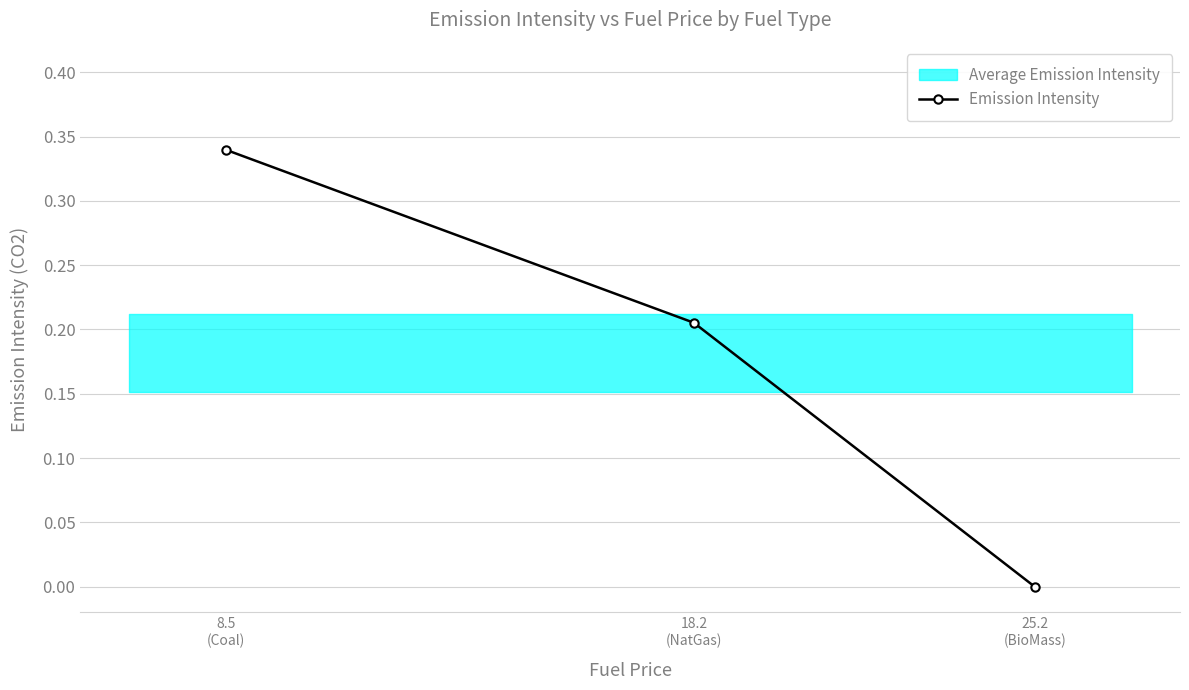

Rank the categories by value from lowest to highest.

25.2
(BioMass), 18.2
(NatGas), 8.5
(Coal)